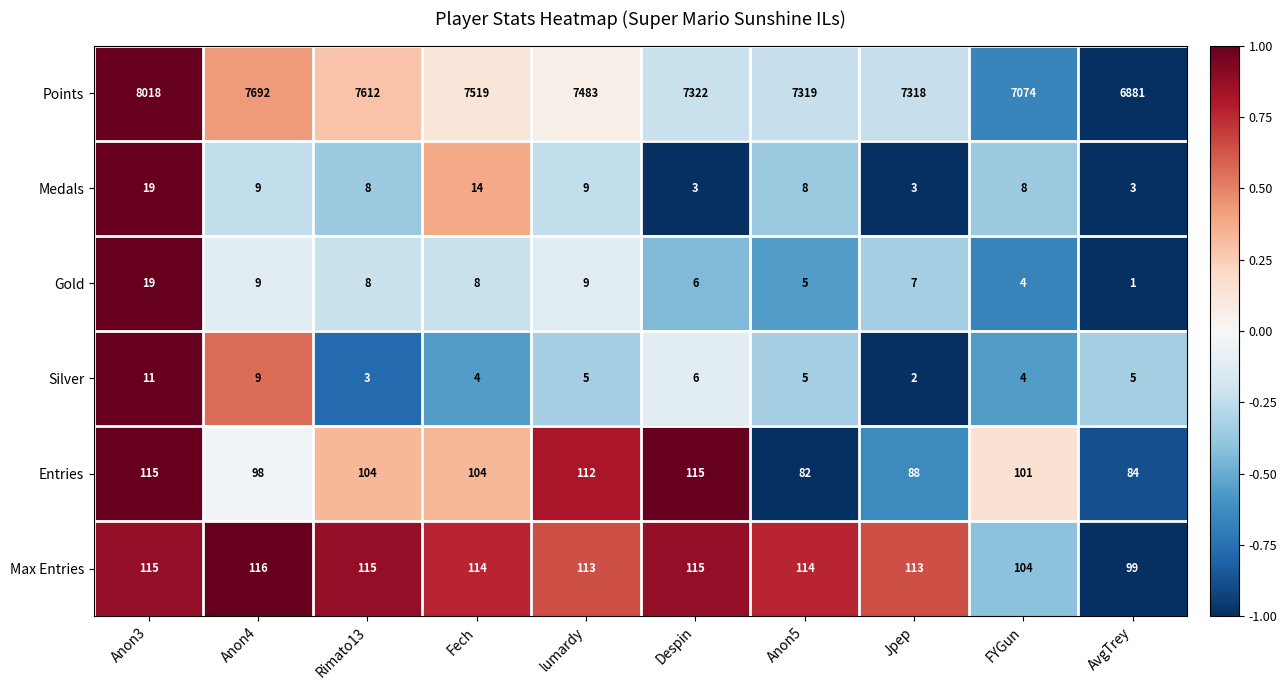

What is the approximate value of Points at lumardy, to the nearest 100?

7500